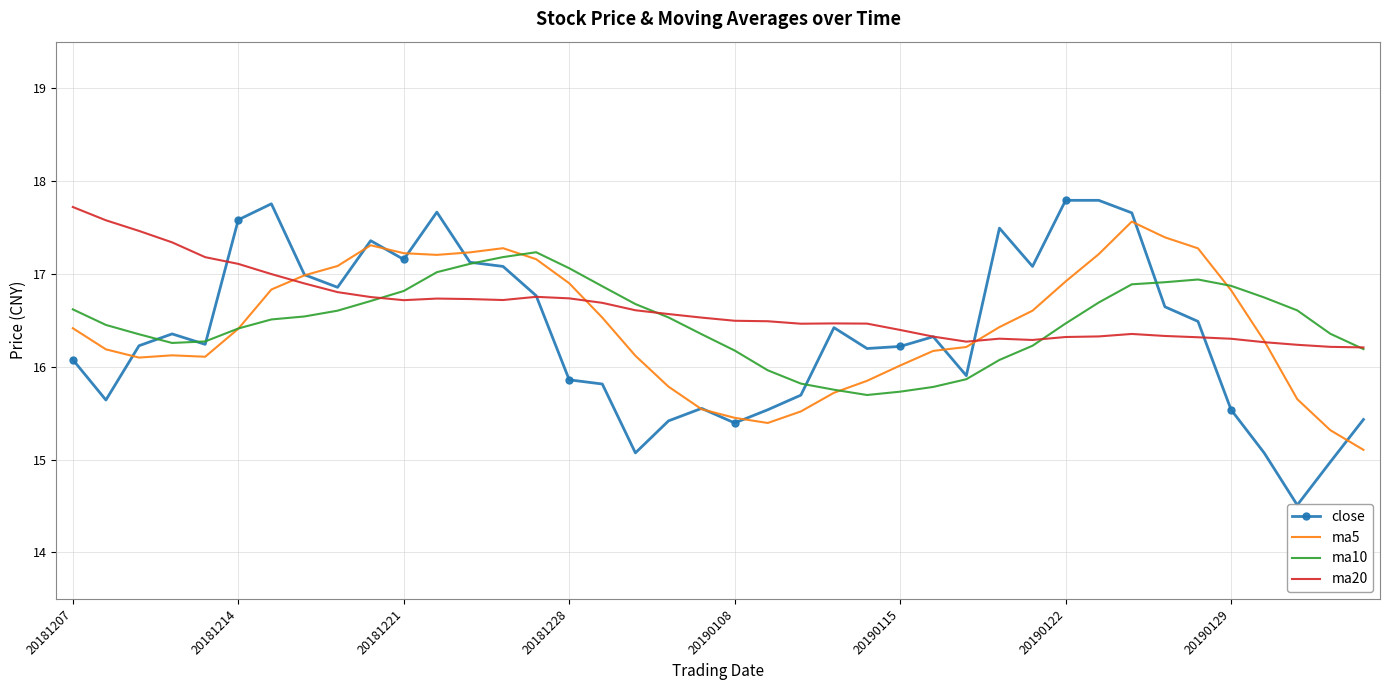

Which series ends up on top after the final intersection of close and ma10?

ma10